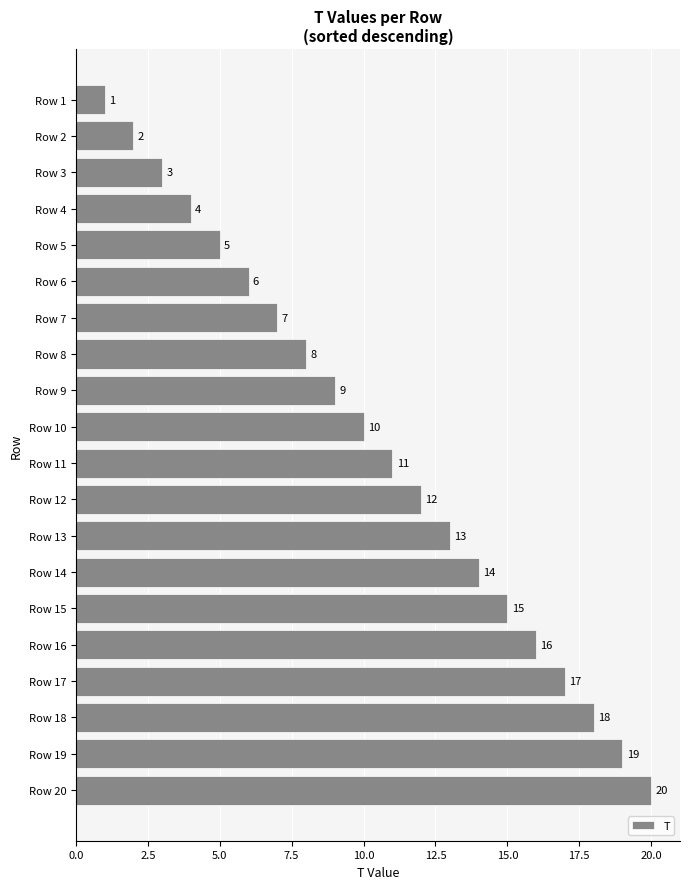

Does the chart contain stacked bars?

No